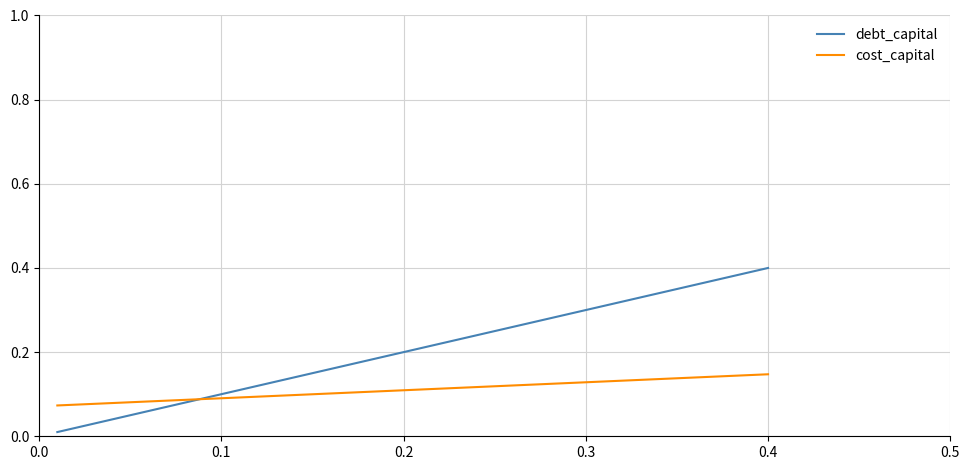

Which series has the largest total across all categories?

debt_capital